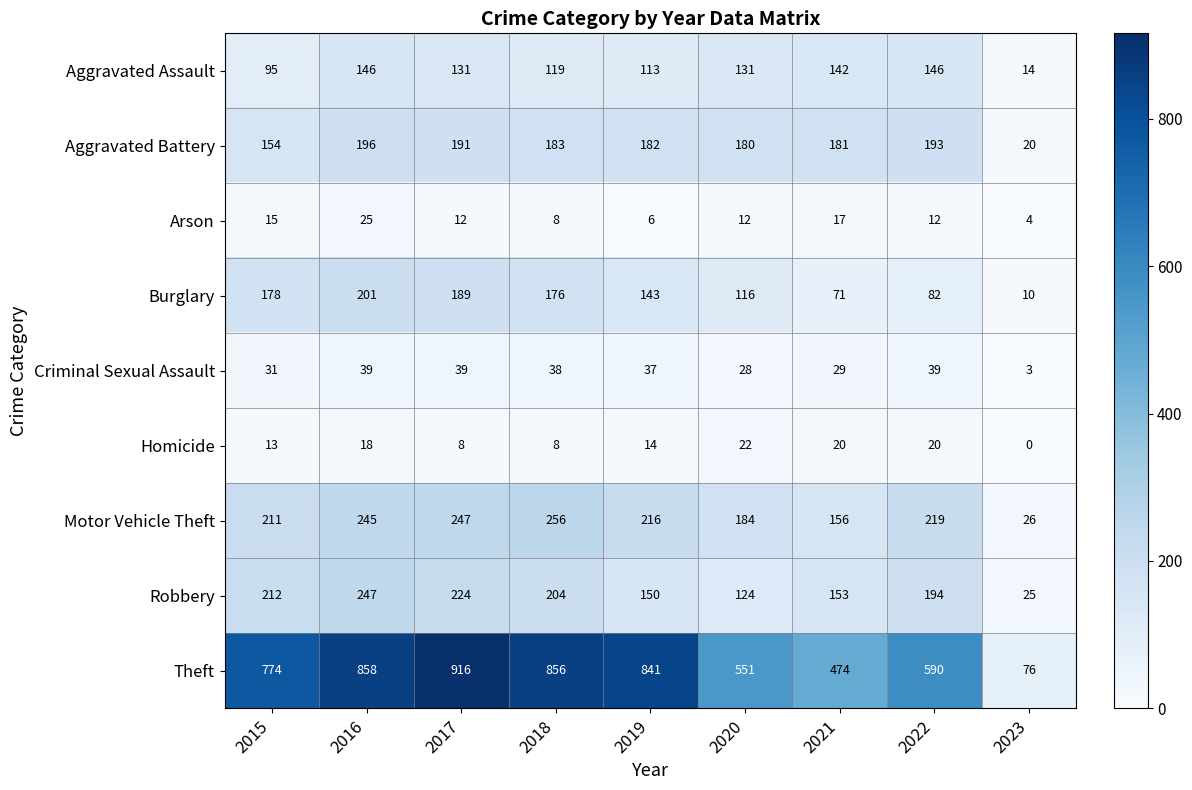

What is the approximate value of Burglary at 2015?

178